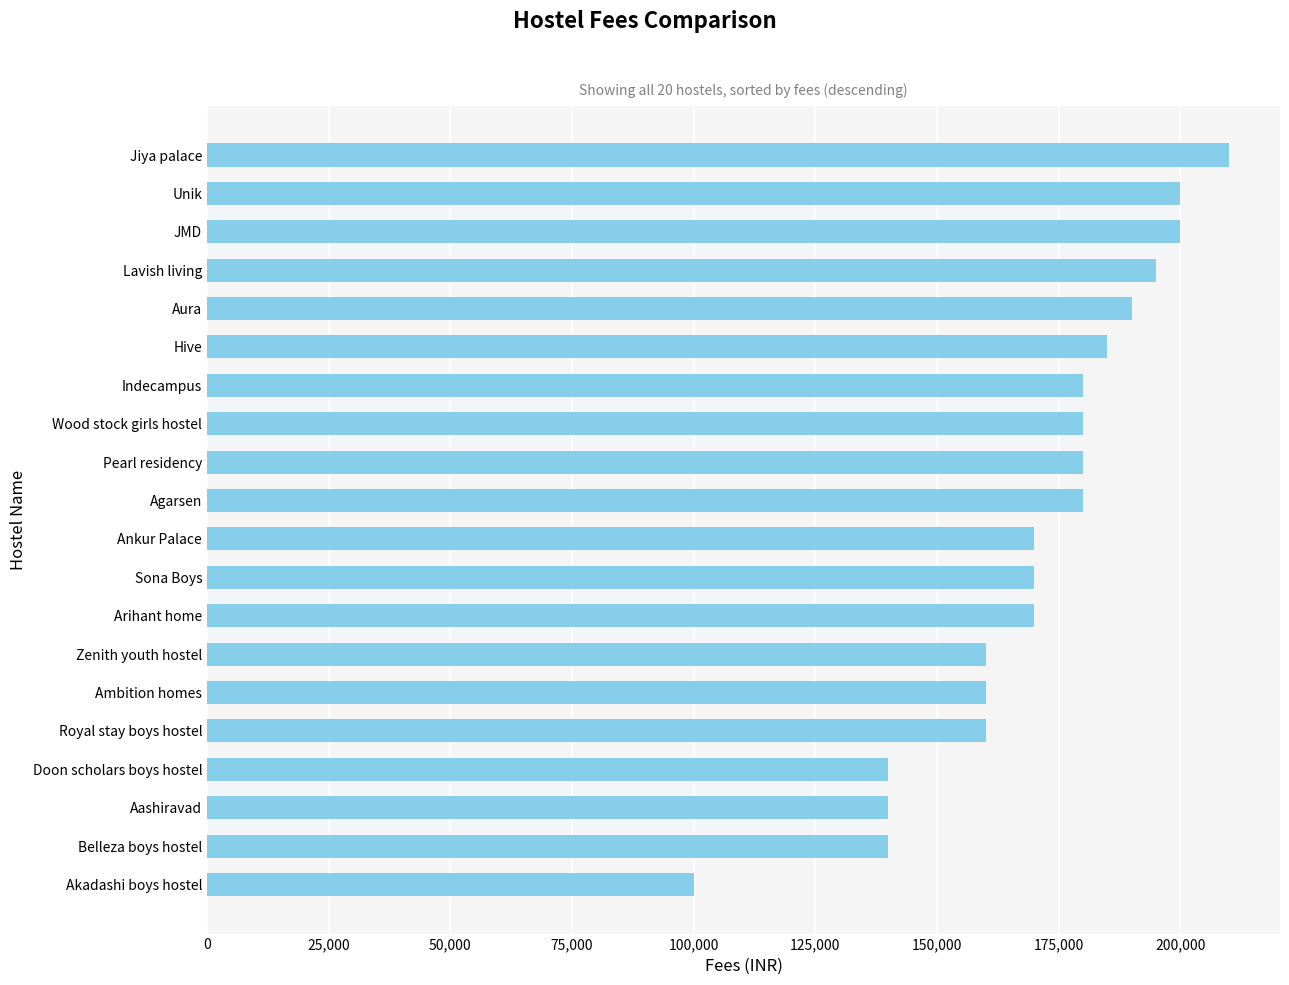

Between Pearl residency and Lavish living, which is larger?

Lavish living